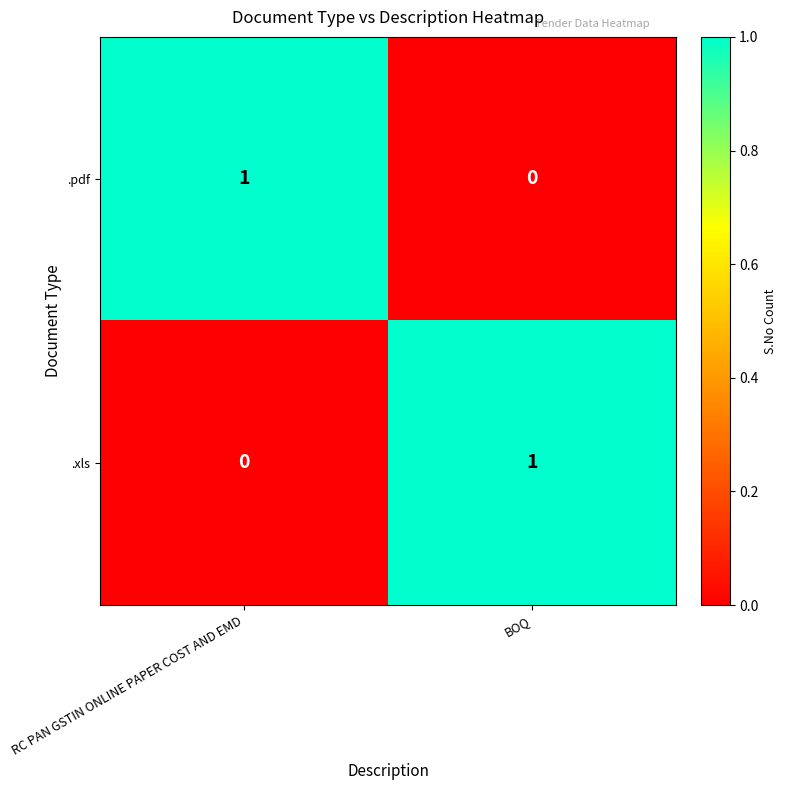

Reading right to left, extract all data points from this chart.

.pdf: BOQ=0	RC PAN GSTIN ONLINE PAPER COST AND EMD=1
.xls: BOQ=1	RC PAN GSTIN ONLINE PAPER COST AND EMD=0